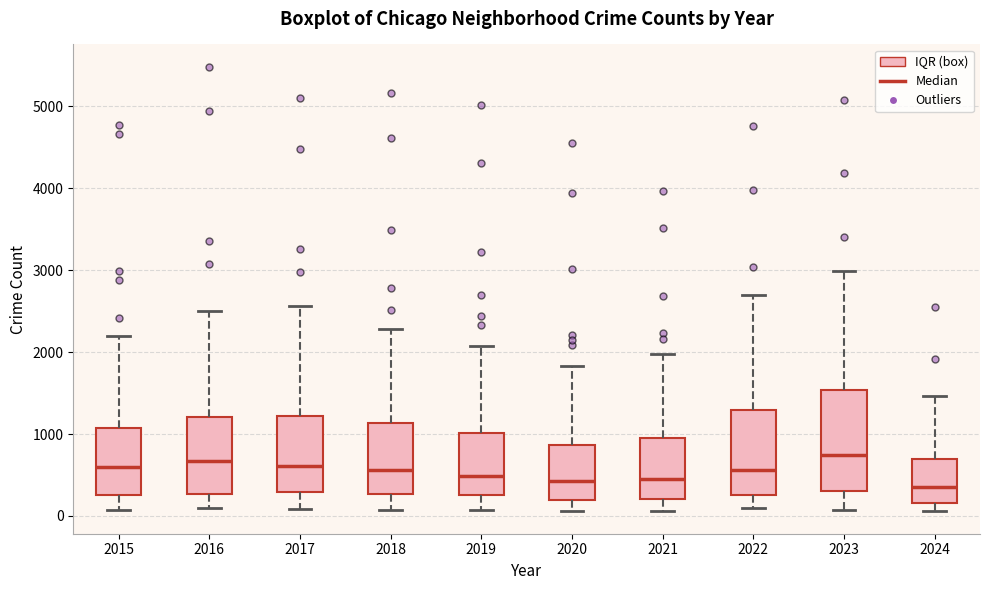

Reading left to right, transcribe this box plot: for each box, give where its median line is, the range the box spans, and where its two whiskers end, as read against the y-axis. The values are not printed on the chart, so give them approximately, as read against the axis.

2015: median 600, box 300 to 1100, whiskers 100 to 2200
2016: median 700, box 300 to 1200, whiskers 100 to 2500
2017: median 600, box 300 to 1200, whiskers 100 to 2600
2018: median 600, box 300 to 1100, whiskers 100 to 2300
2019: median 500, box 300 to 1000, whiskers 100 to 2100
2020: median 400, box 200 to 900, whiskers 100 to 1800
2021: median 500, box 200 to 900, whiskers 100 to 2000
2022: median 600, box 300 to 1300, whiskers 100 to 2700
2023: median 700, box 300 to 1500, whiskers 100 to 3000
2024: median 300, box 200 to 700, whiskers 100 to 1500